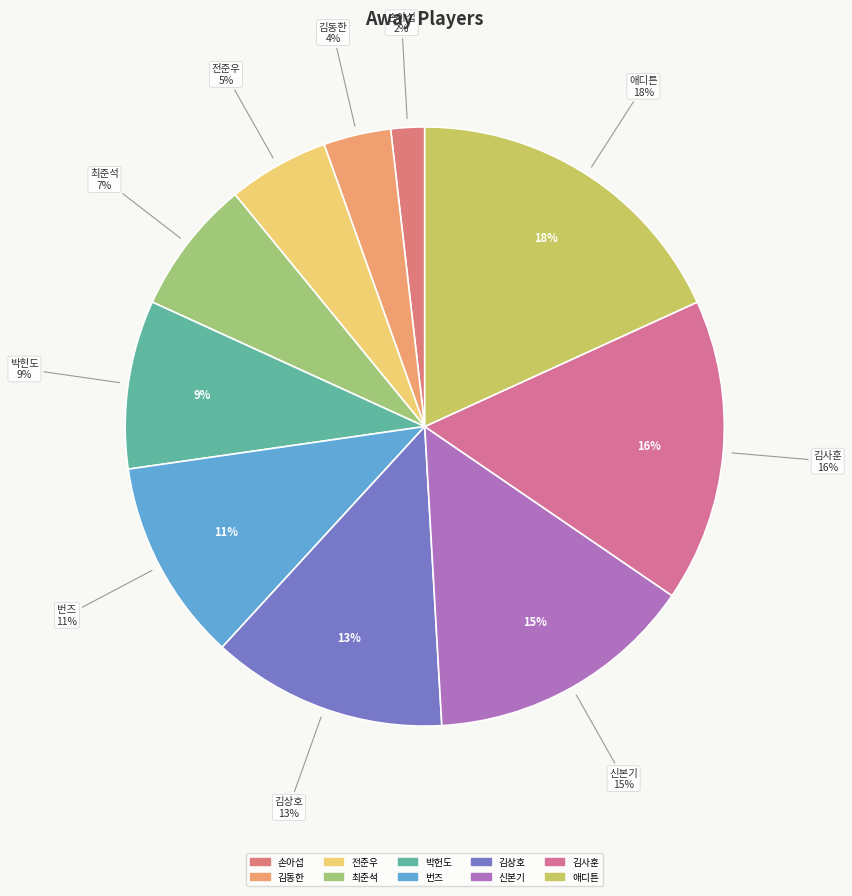

To the nearest percent, what percentage of the pie is 최준석?

7%